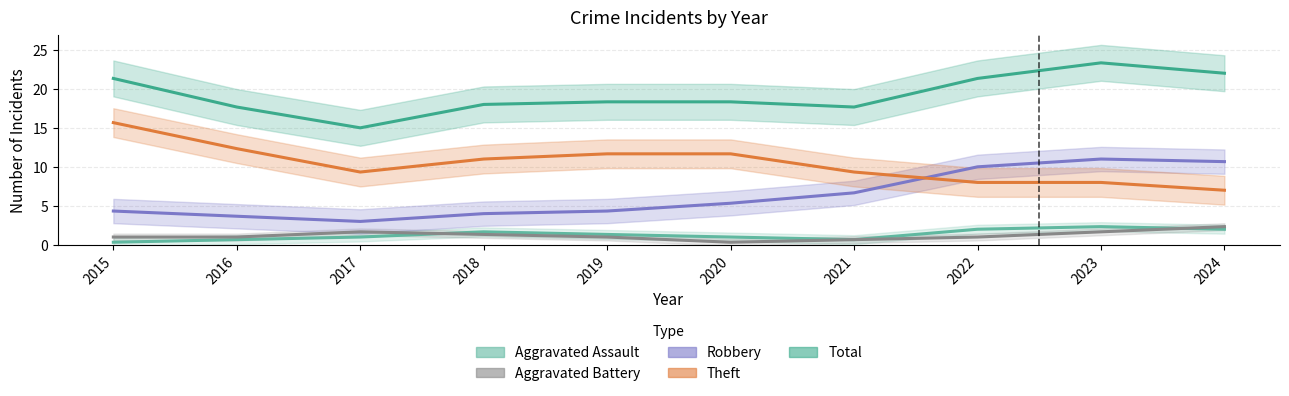

Is the value of Theft at 2017 greater than the value of Aggravated Battery at 2017?

Yes